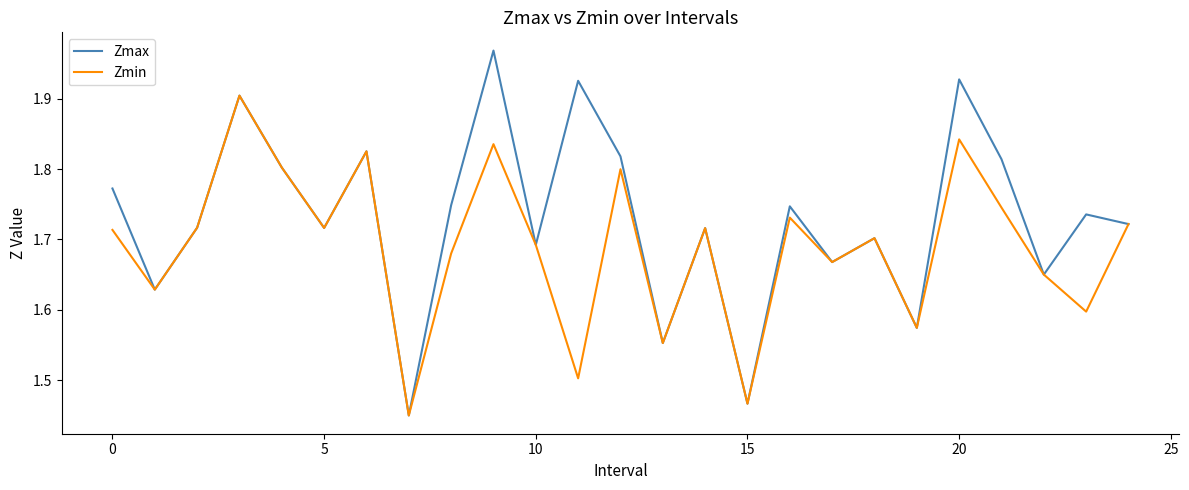

Rank the series by their maximum value, from highest to lowest.

Zmax, Zmin